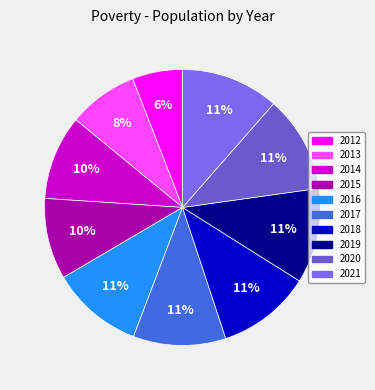

Count the number of slices in the pie.

10